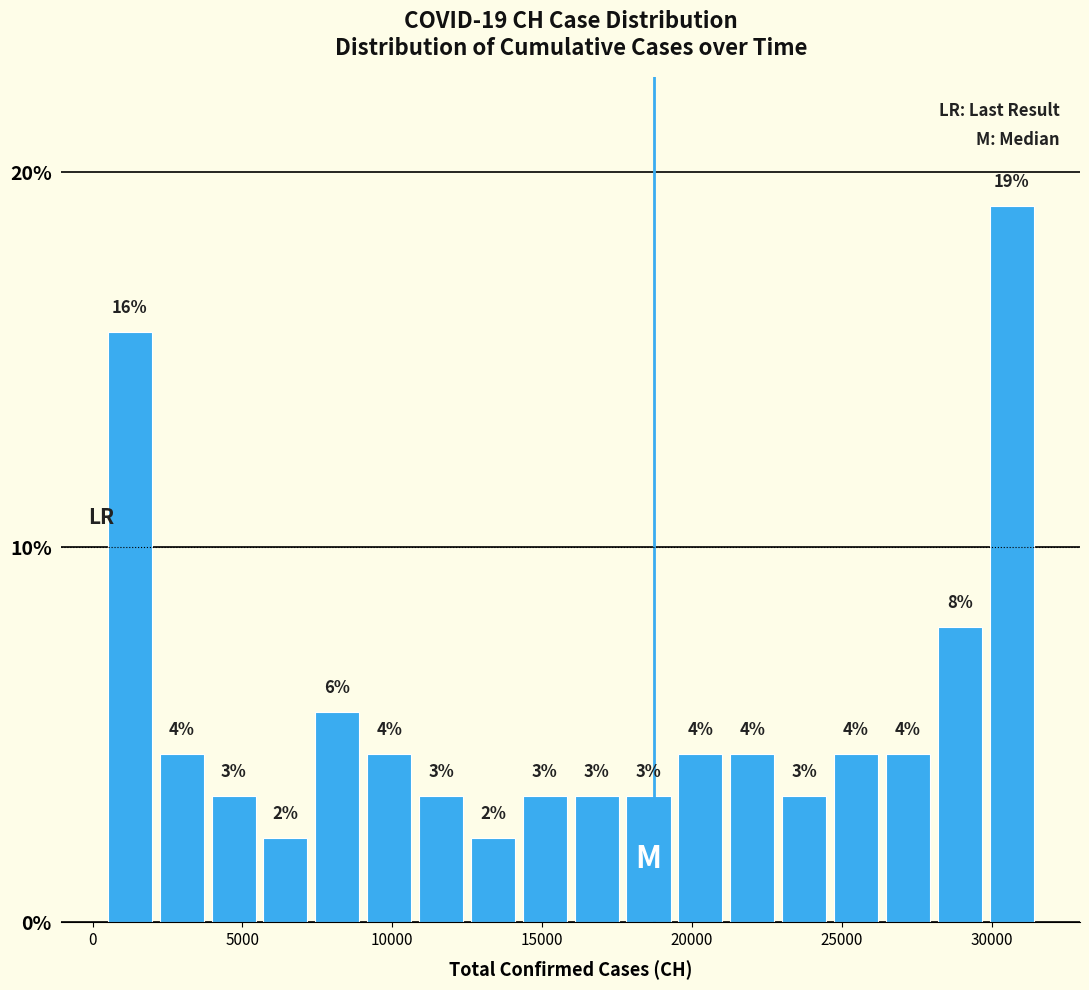

Read against the x-axis, roughly where is the centre of the tallest bar?

30500